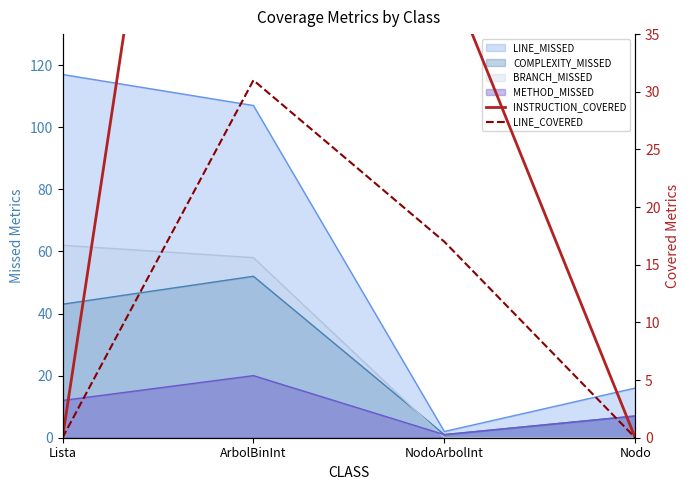

Which category has the highest value across all series?

ArbolBinInt